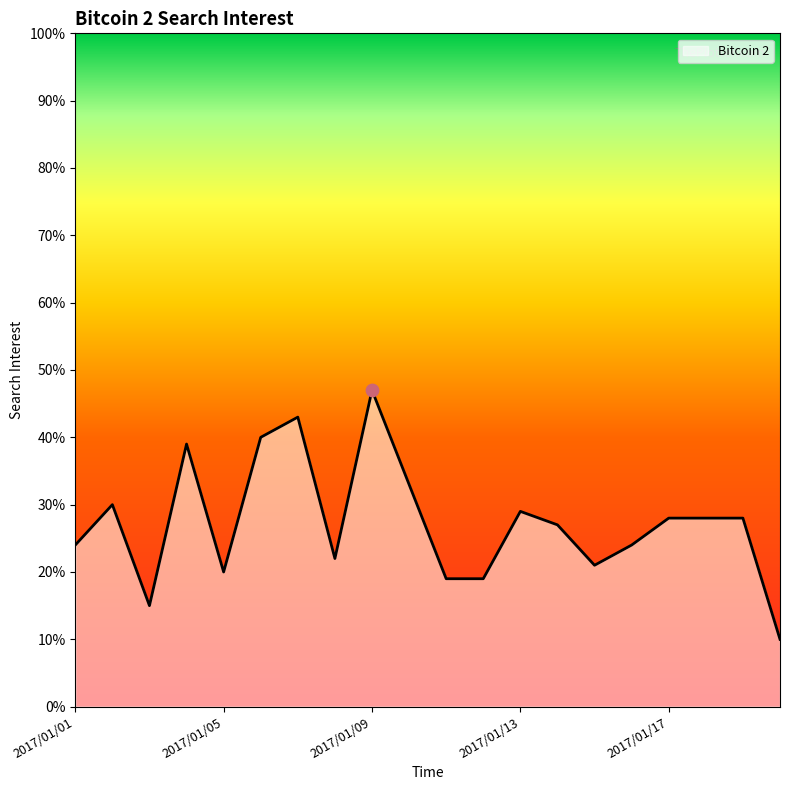

What is the smallest value displayed?

10